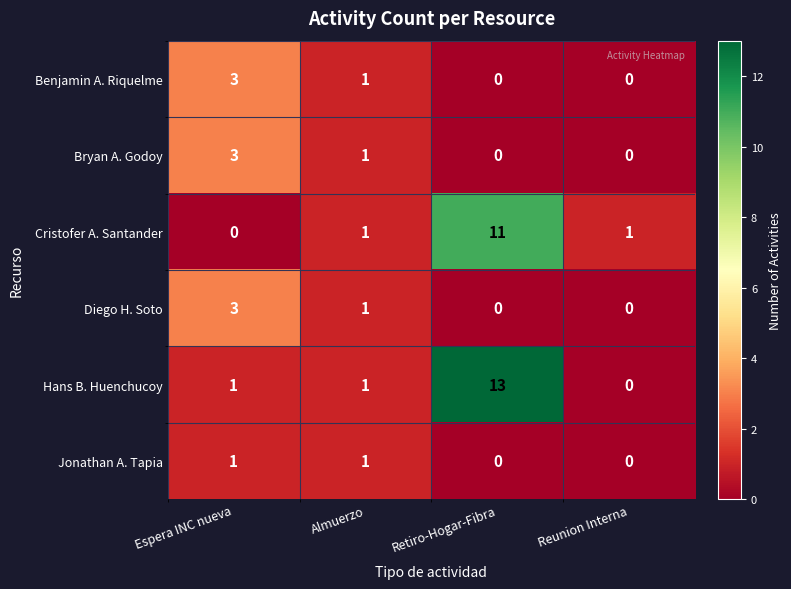

What is the sum of all Cristofer A. Santander values?

13